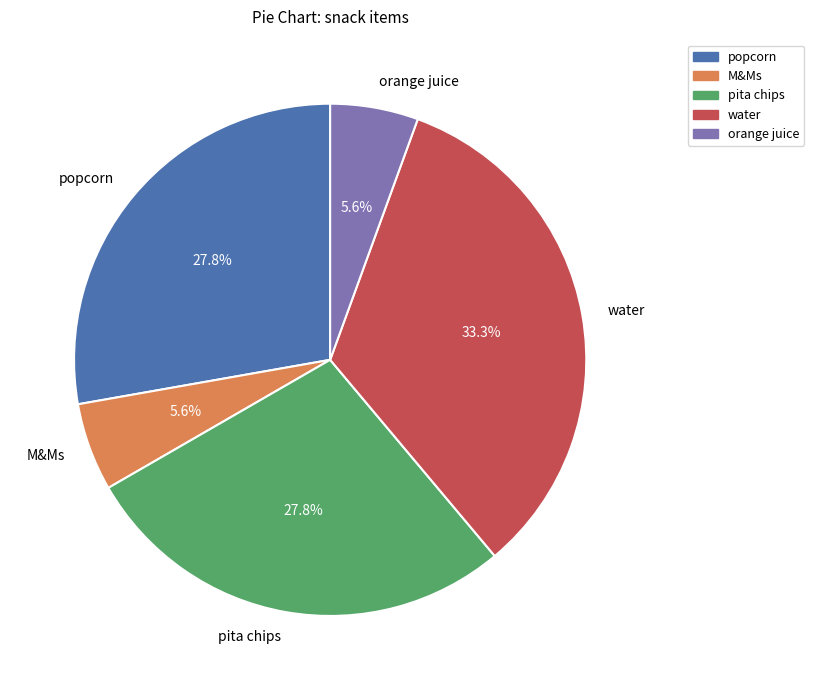

Combined, do pita chips and M&Ms account for over 50%?

No